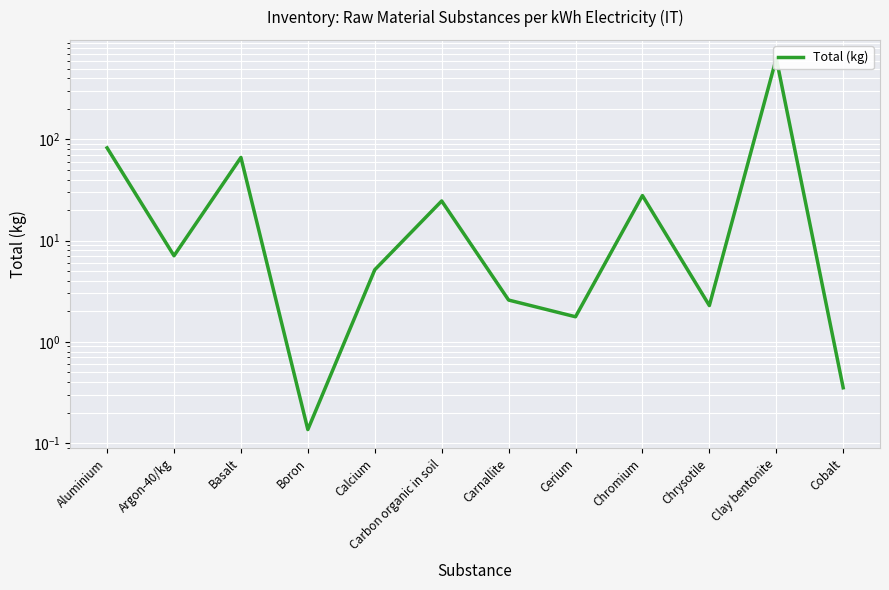

The value at Aluminium is 136.5. True or false?

False